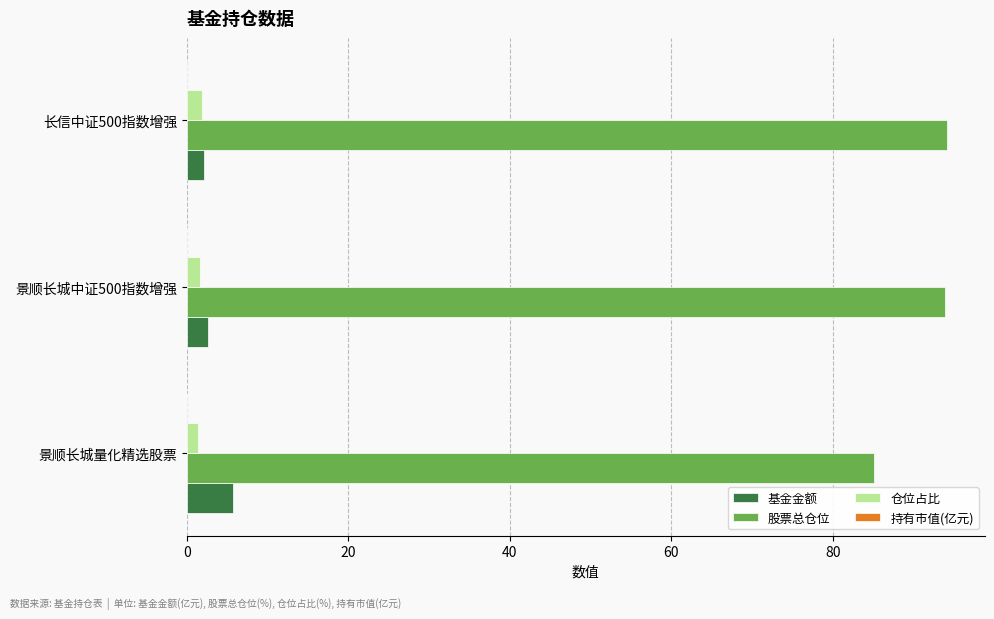

Is it true that 股票总仓位 equals 138.9 at 景顺长城中证500指数增强?

False